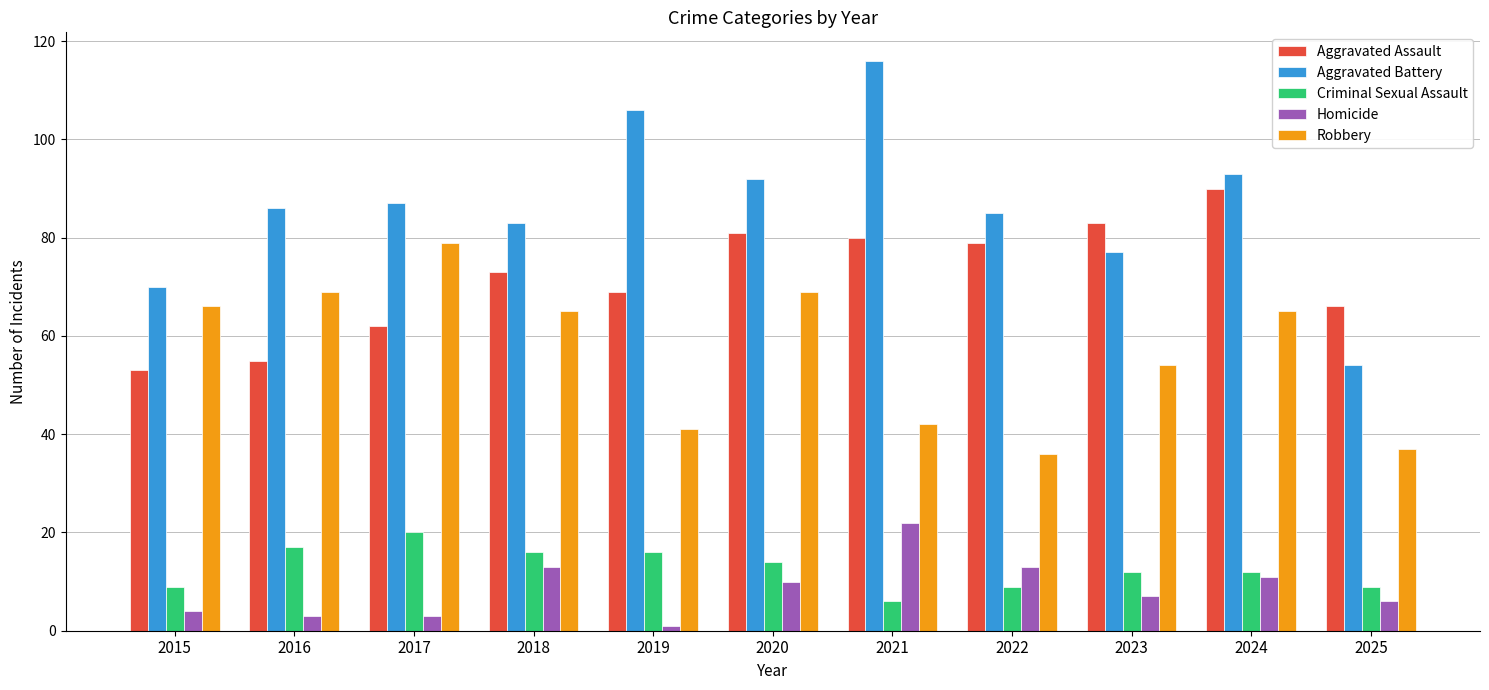

How many bars are there in each group?

5